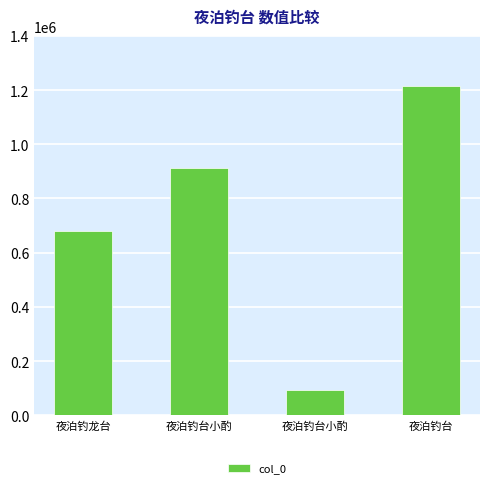

Rank the categories by value from highest to lowest.

夜泊钓台, 夜泊钓台小酌, 夜泊钓龙台, 夜泊钓台小酌